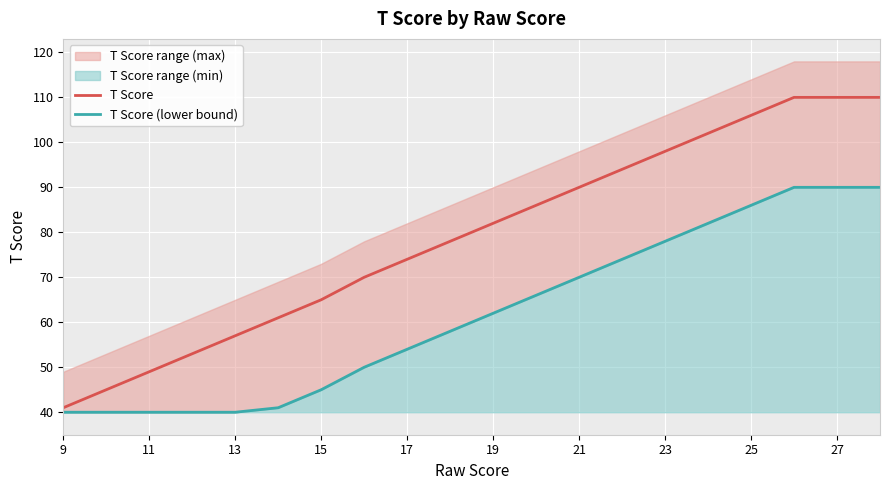

Is it true that T Score equals 128 at 17?

False